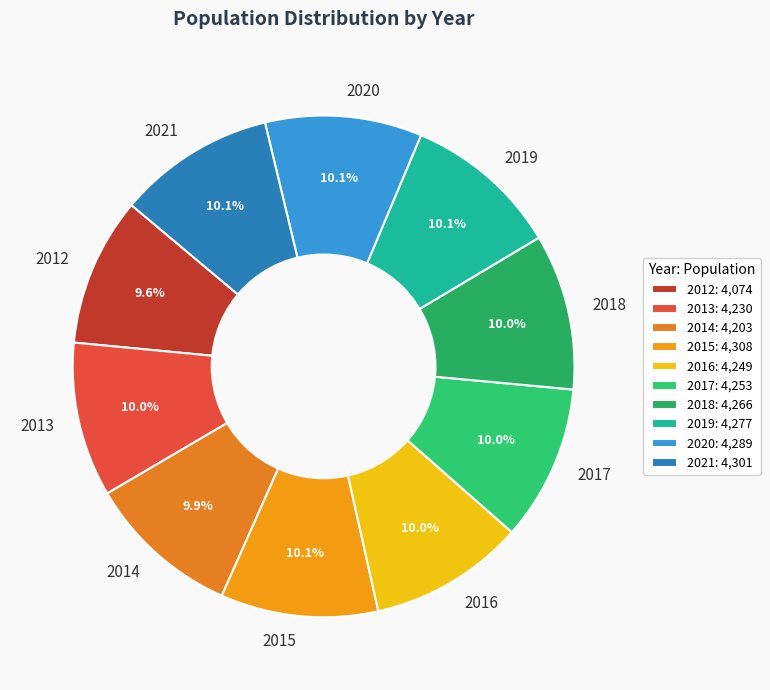

Is there any slice that represents more than half of the pie?

No